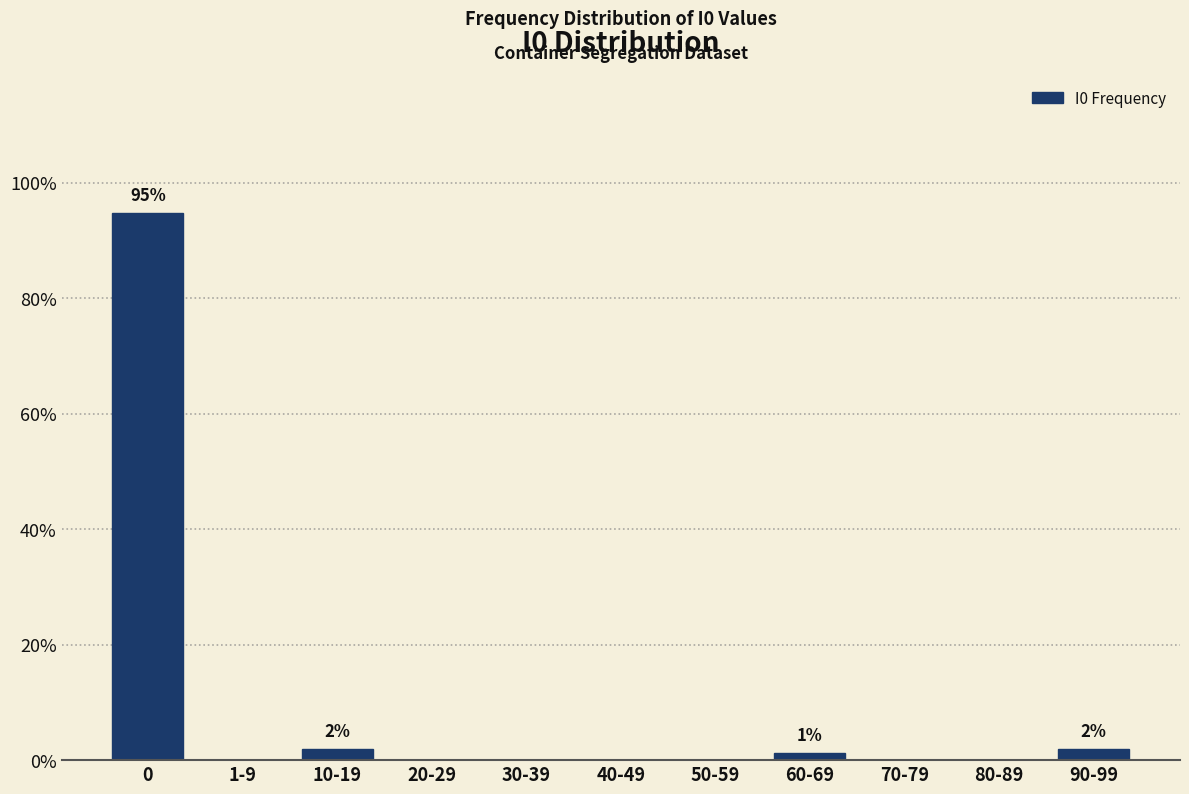

Reading left to right, extract all data points from this chart.

0=94.8	1-9=0.0	10-19=2.0	20-29=0.0	30-39=0.0	40-49=0.0	50-59=0.0	60-69=1.3	70-79=0.0	80-89=0.0	90-99=2.0